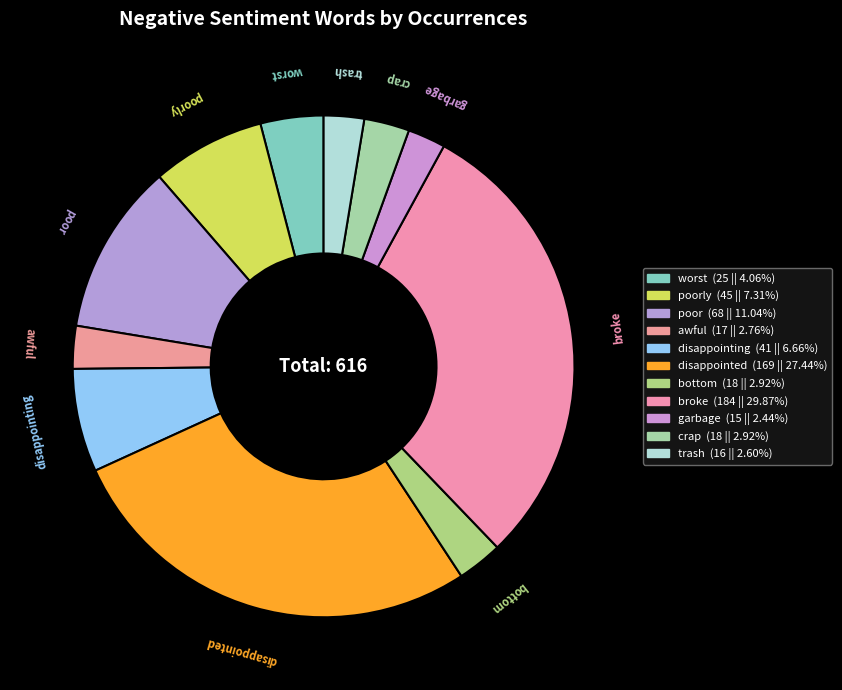

To the nearest percent, what is the average slice percentage?

9%